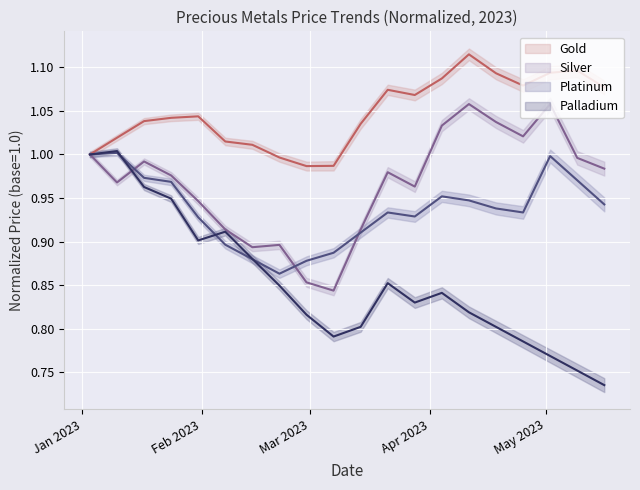

Reading left to right, what are all the values shown in this chart?

Gold: 1.0	1.0	1.0	1.0	1.0	1.0	1.0	1.0	1.0	1.0	1.0	1.1	1.1	1.1	1.1	1.1	1.1	1.1	1.1	1.1
Silver: 1.0	1.0	1.0	1.0	0.9	0.9	0.9	0.9	0.9	0.8	0.9	1.0	1.0	1.0	1.1	1.0	1.0	1.1	1.0	1.0
Platinum: 1.0	1.0	1.0	1.0	0.9	0.9	0.9	0.9	0.9	0.9	0.9	0.9	0.9	1.0	0.9	0.9	0.9	1.0	1.0	0.9
Palladium: 1.0	1.0	1.0	0.9	0.9	0.9	0.9	0.8	0.8	0.8	0.8	0.9	0.8	0.8	0.8	0.8	0.8	0.8	0.8	0.7